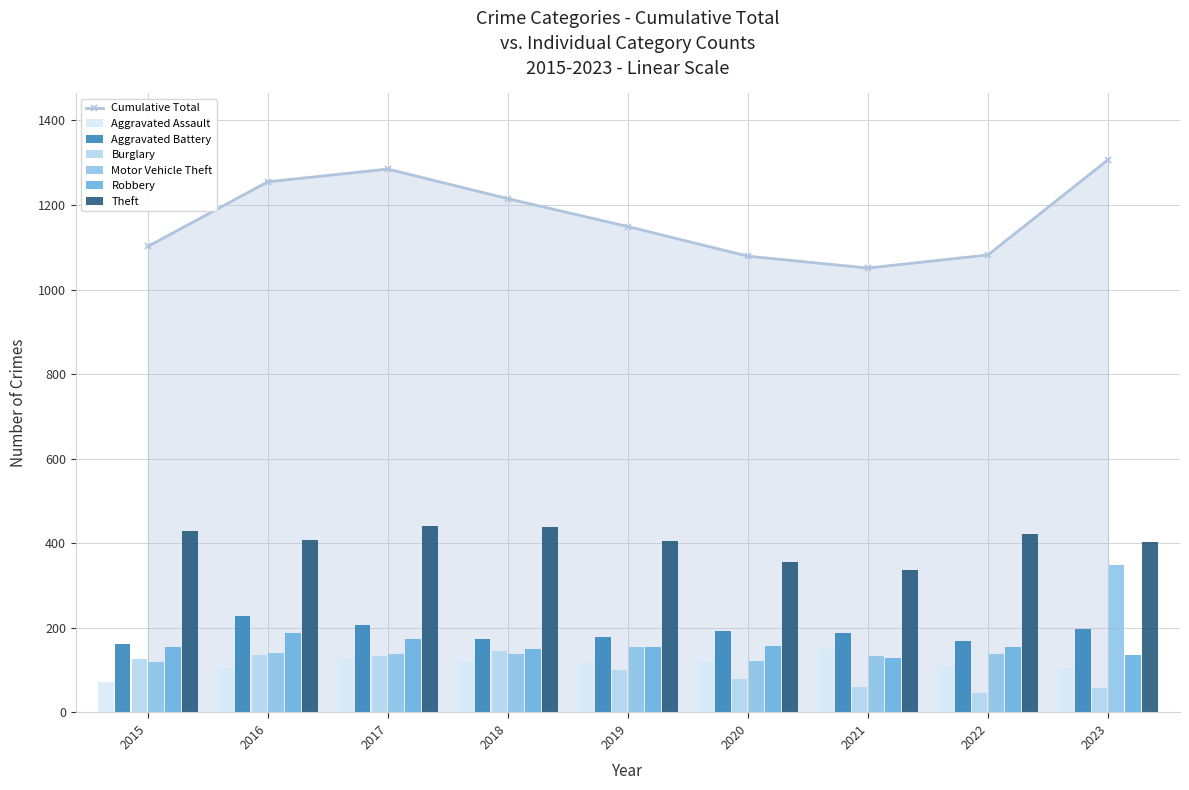

Which series changed the most between 2019 and 2021?

Theft